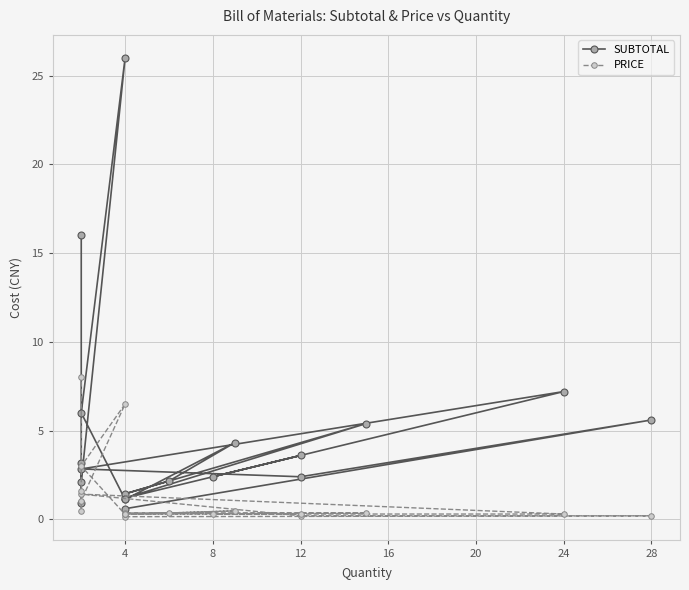

How many lines are shown in the chart?

2